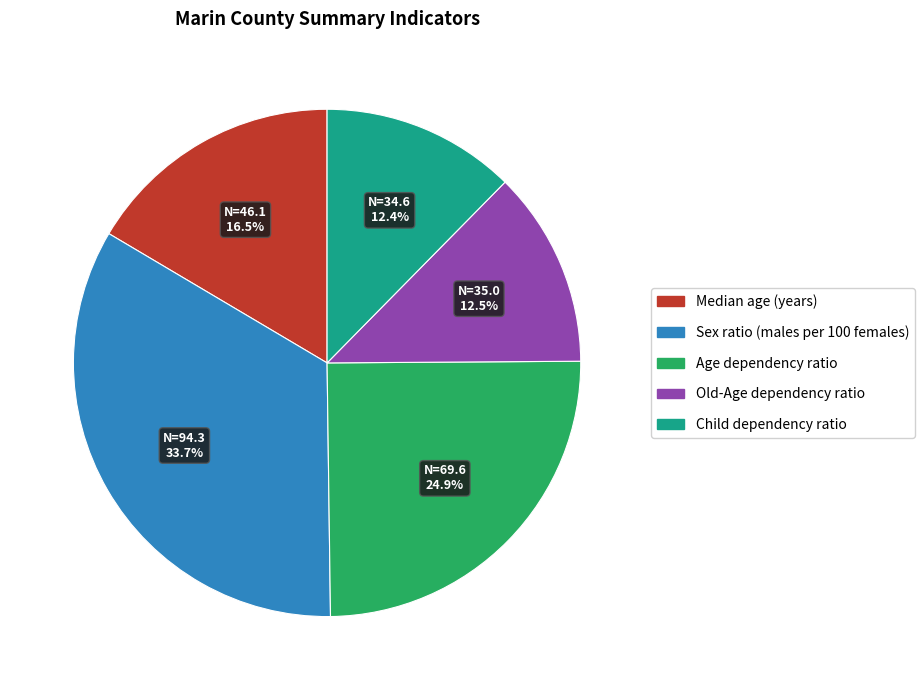

Which category has the biggest portion of the pie?

Sex ratio (males per 100 females)